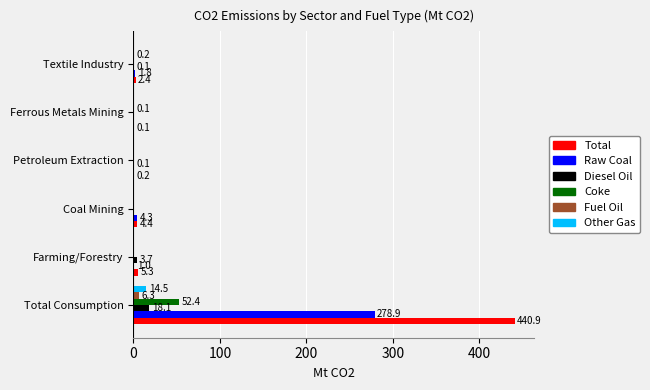

Which series has the widest spread of values?

Total